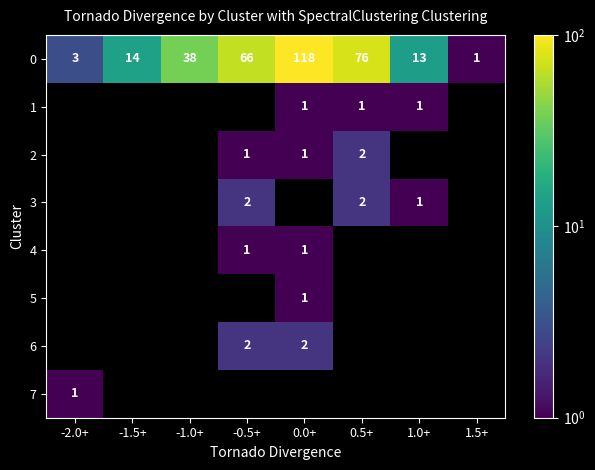

At how many categories does at least one series exceed 106?

1